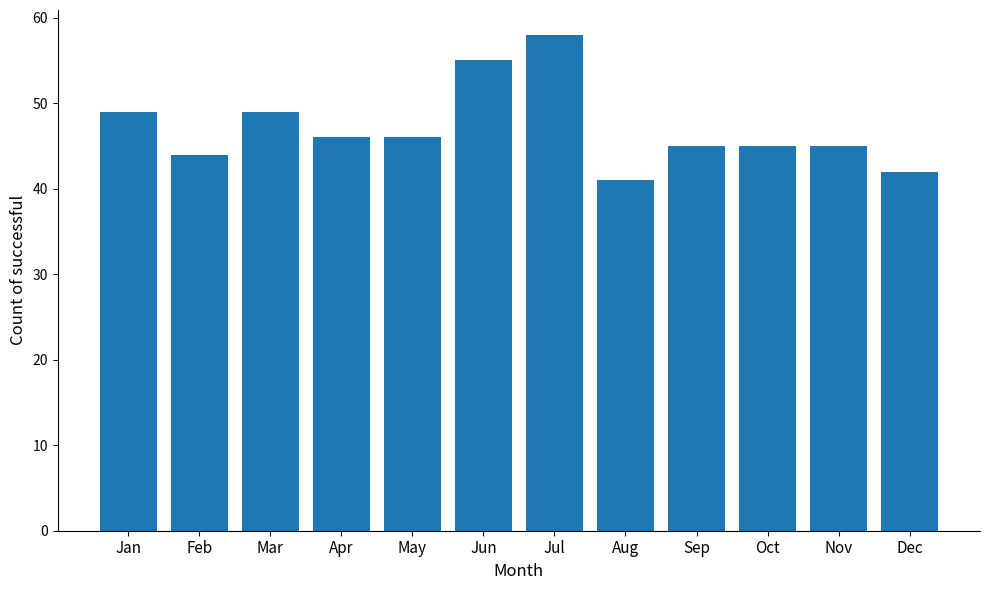

The value at May is 46. True or false?

True